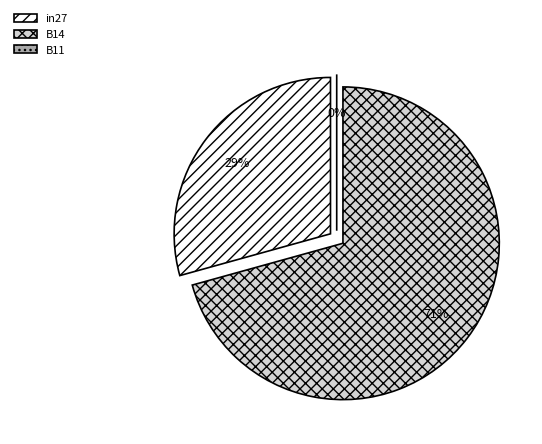

Which category has the biggest portion of the pie?

B14